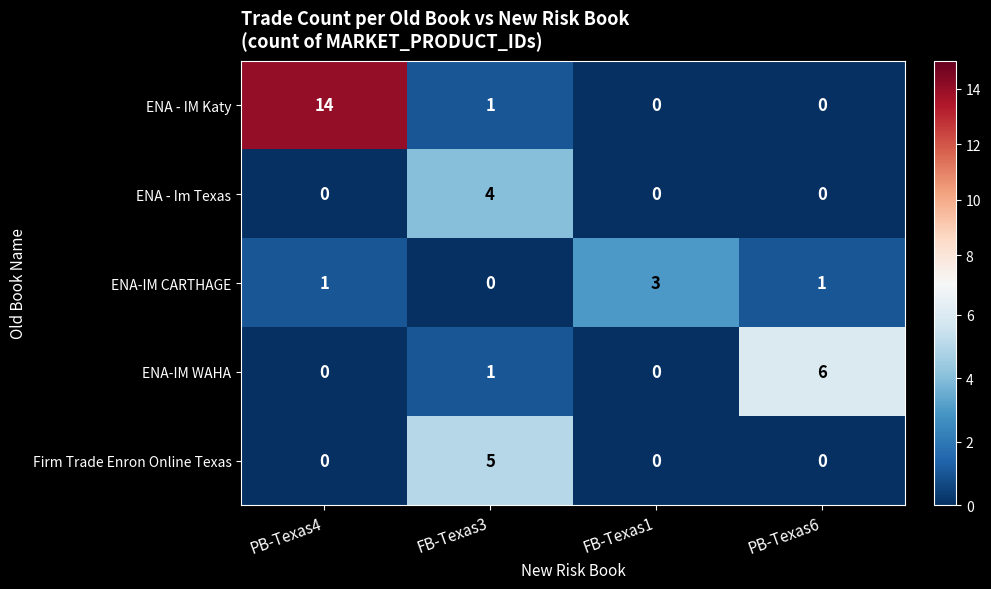

Count the number of data series in this chart.

5